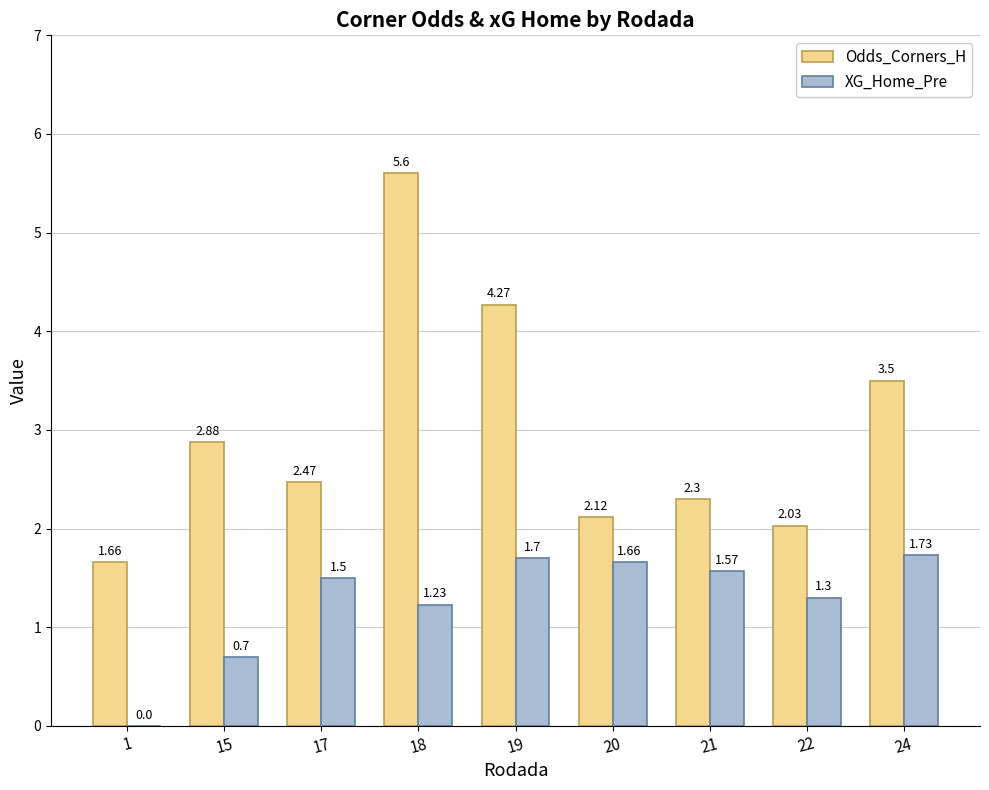

Between 19 and 22, which series saw the biggest shift?

Odds_Corners_H